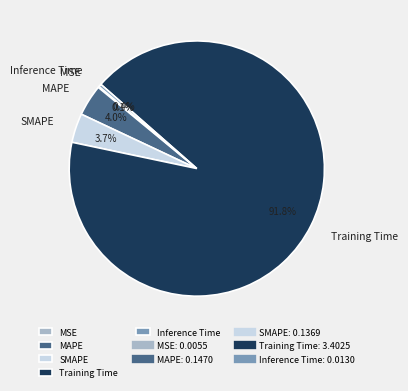

To the nearest percent, what is the difference between the SMAPE and Training Time slice percentages?

88%